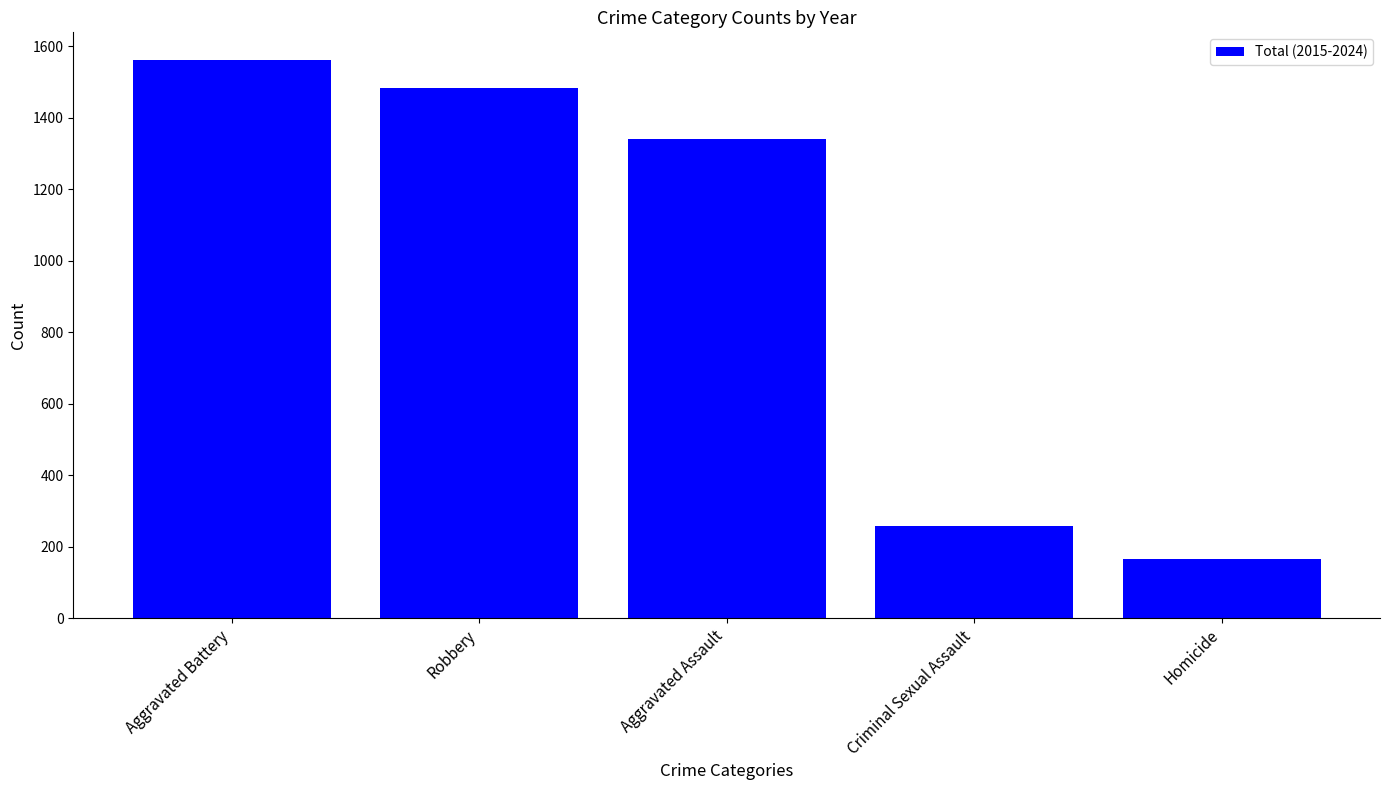

Between Homicide and Robbery, which is larger?

Robbery